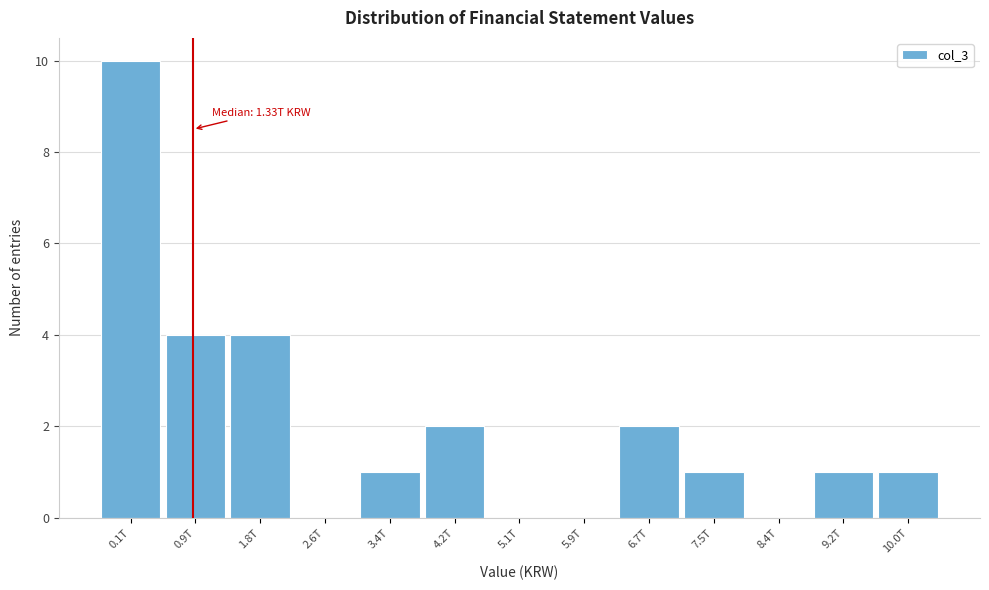

Reading left to right, what are all the values shown in this chart?

0.1T=10	0.9T=4	1.8T=4	2.6T=0	3.4T=1	4.2T=2	5.1T=0	5.9T=0	6.7T=2	7.5T=1	8.4T=0	9.2T=1	10.0T=1